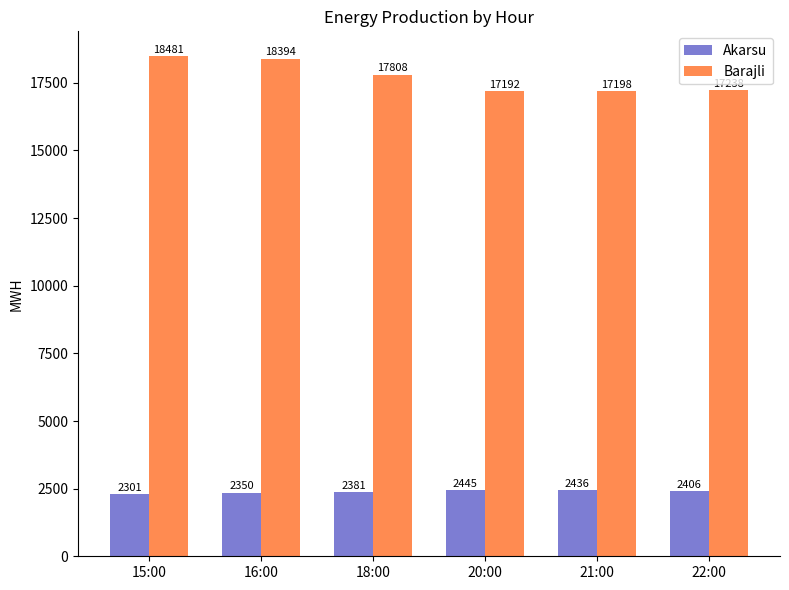

How many series are shown in this chart?

2